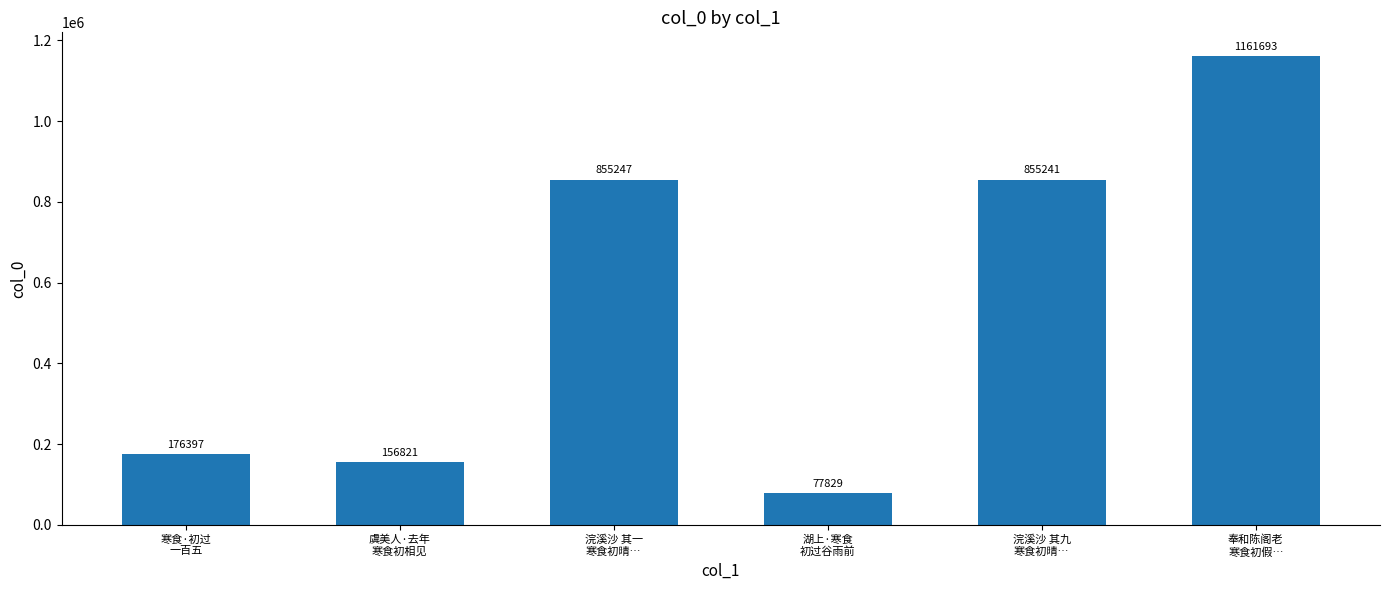

What is the minimum value shown in the chart?

77829